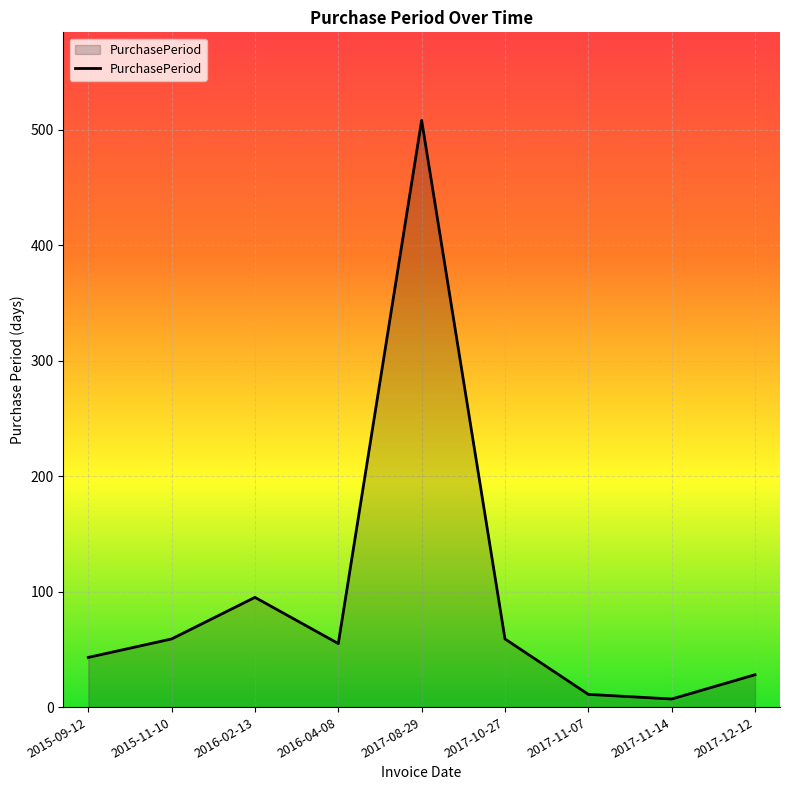

Which has a higher value, 2016-02-13 or 2016-04-08?

2016-02-13